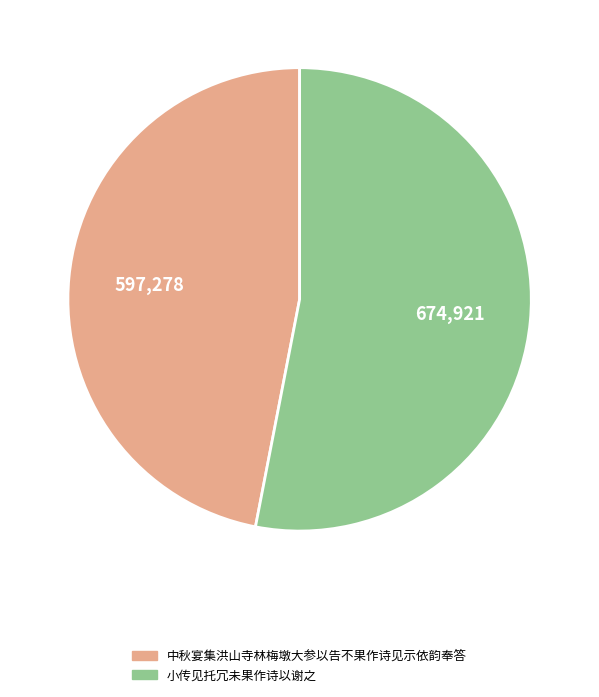

Which has a higher value, 小传见托冗未果作诗以谢之 or 中秋宴集洪山寺林梅墩大参以告不果作诗见示依韵奉答?

小传见托冗未果作诗以谢之